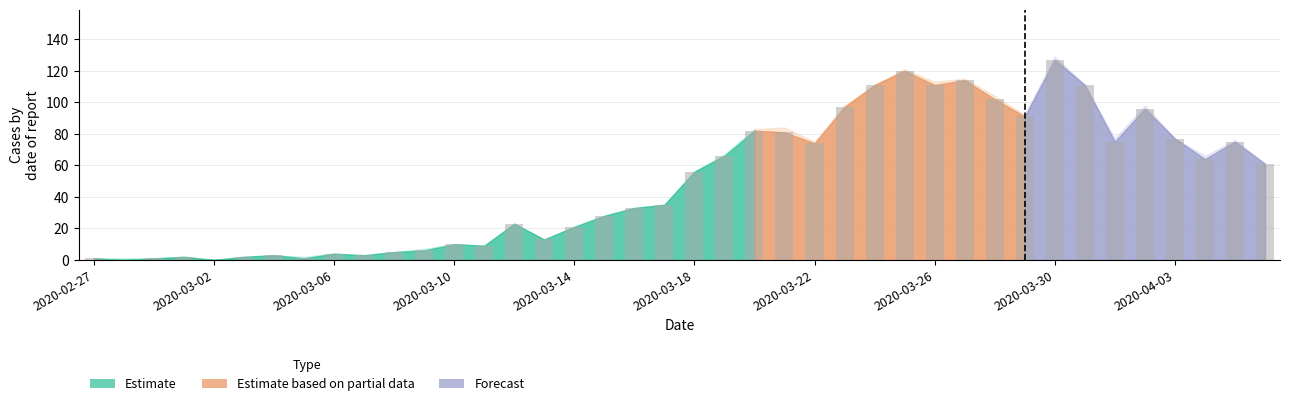

What is the greatest value displayed?

127